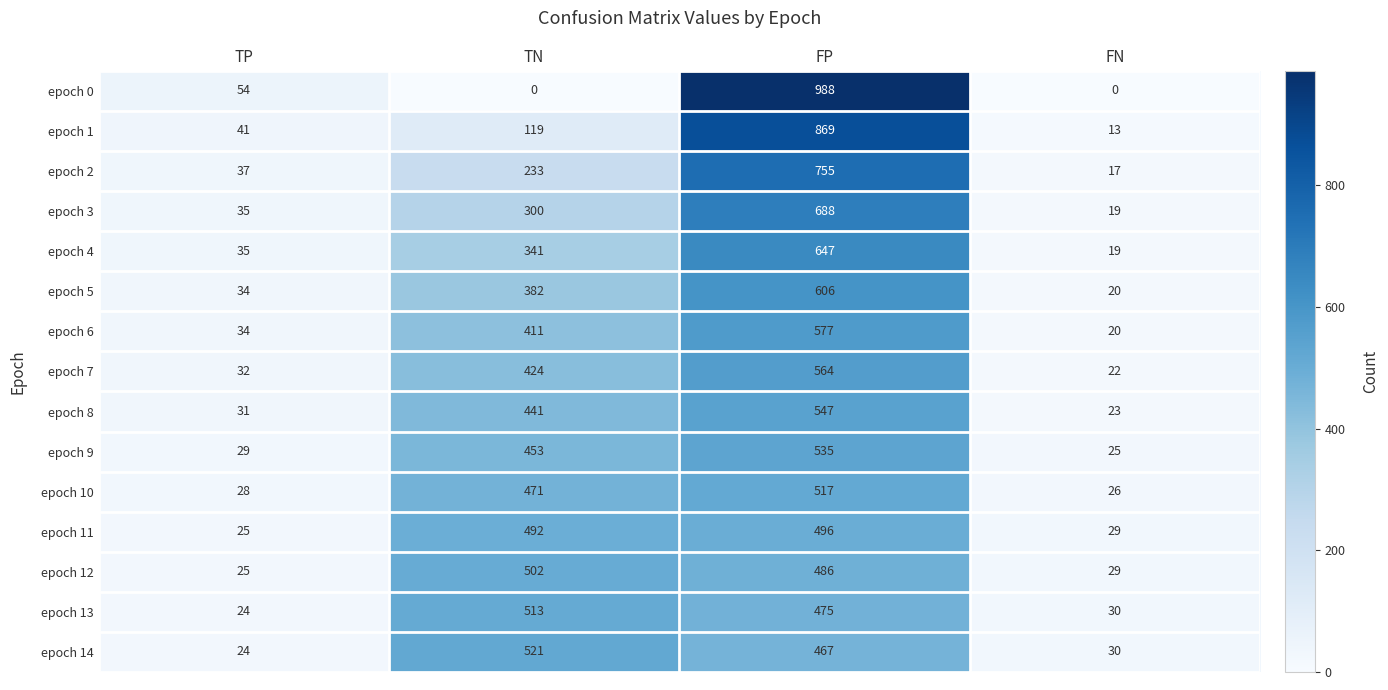

What is the maximum value shown in the chart?

988